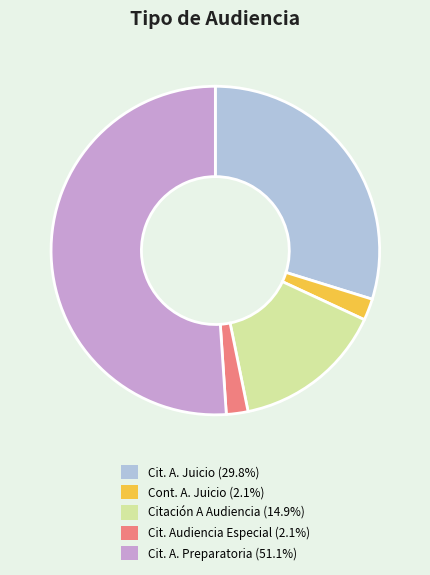

Approximately how many times larger is the value at Cit. A. Preparatoria (51.1%) compared to Cit. Audiencia Especial (2.1%)?

24.0